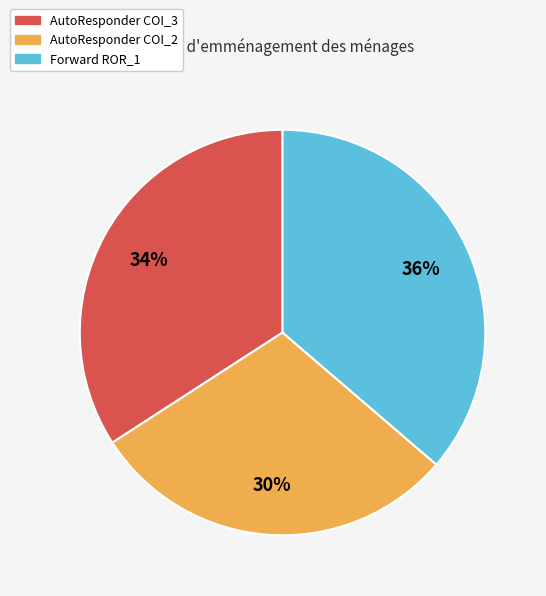

To the nearest percent, what is the average slice percentage?

33%